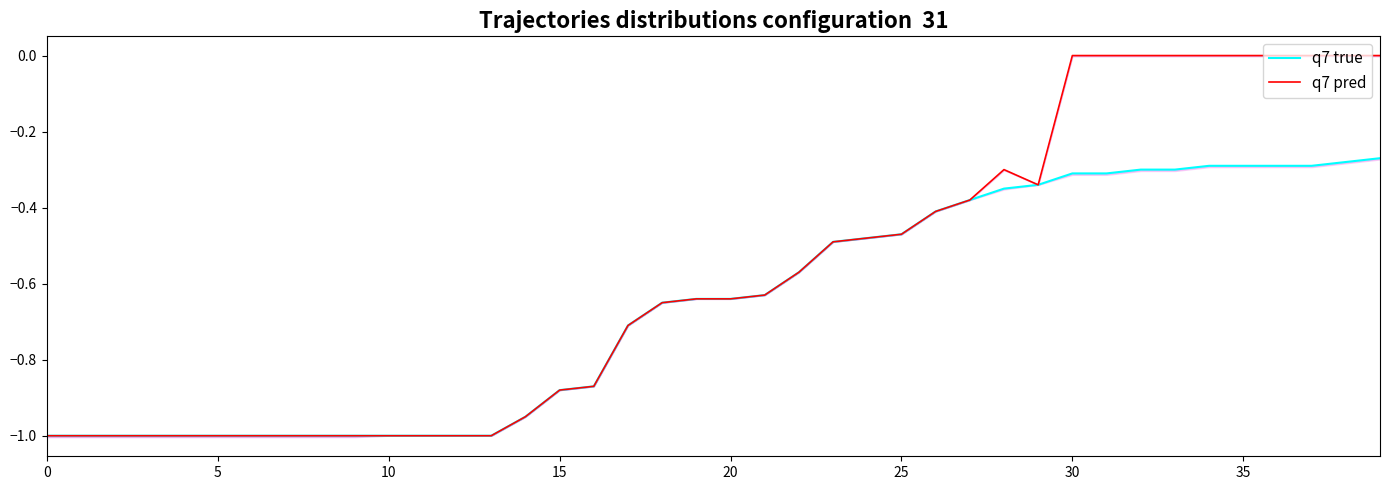

At which label does q7 true reach its peak?

39